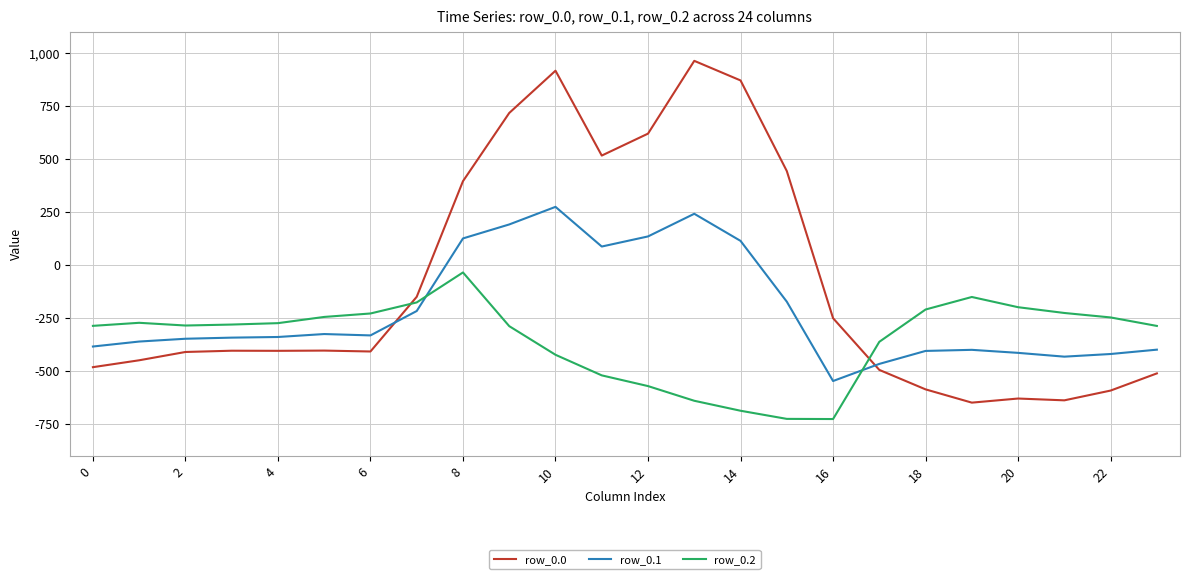

True or false: row_0.0 and row_0.2 cross at least once.

True